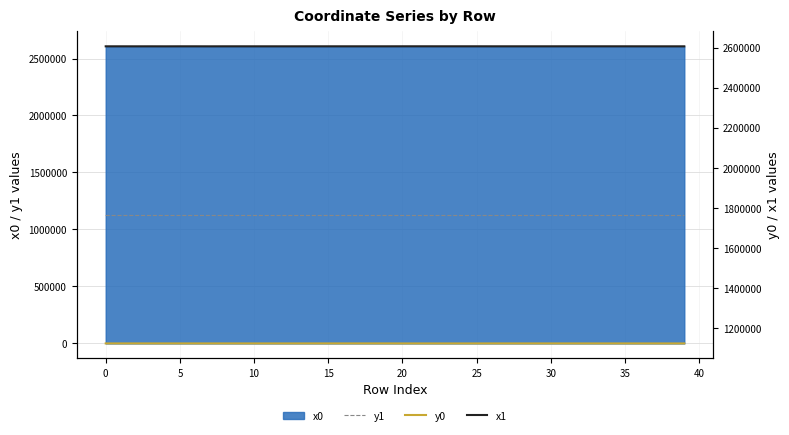

Which has a higher value, 18 or 25?

18